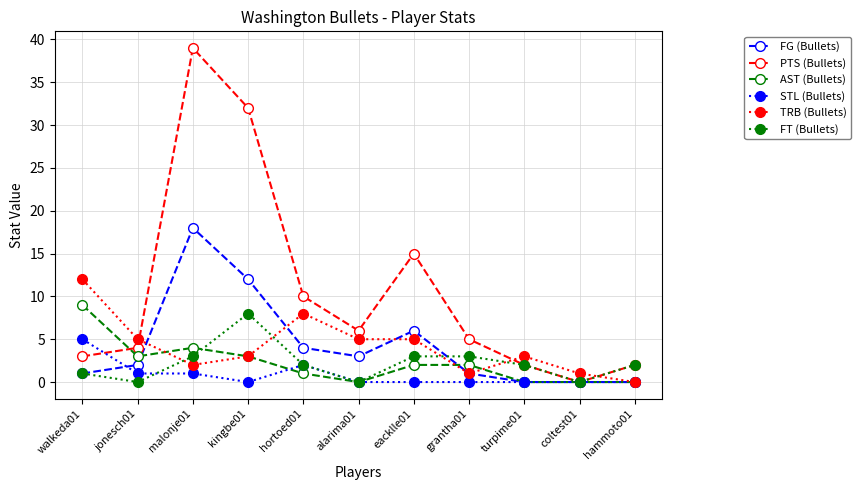

Between which two adjacent categories do TRB (Bullets) and FT (Bullets) first intersect?

jonesch01 and malonje01